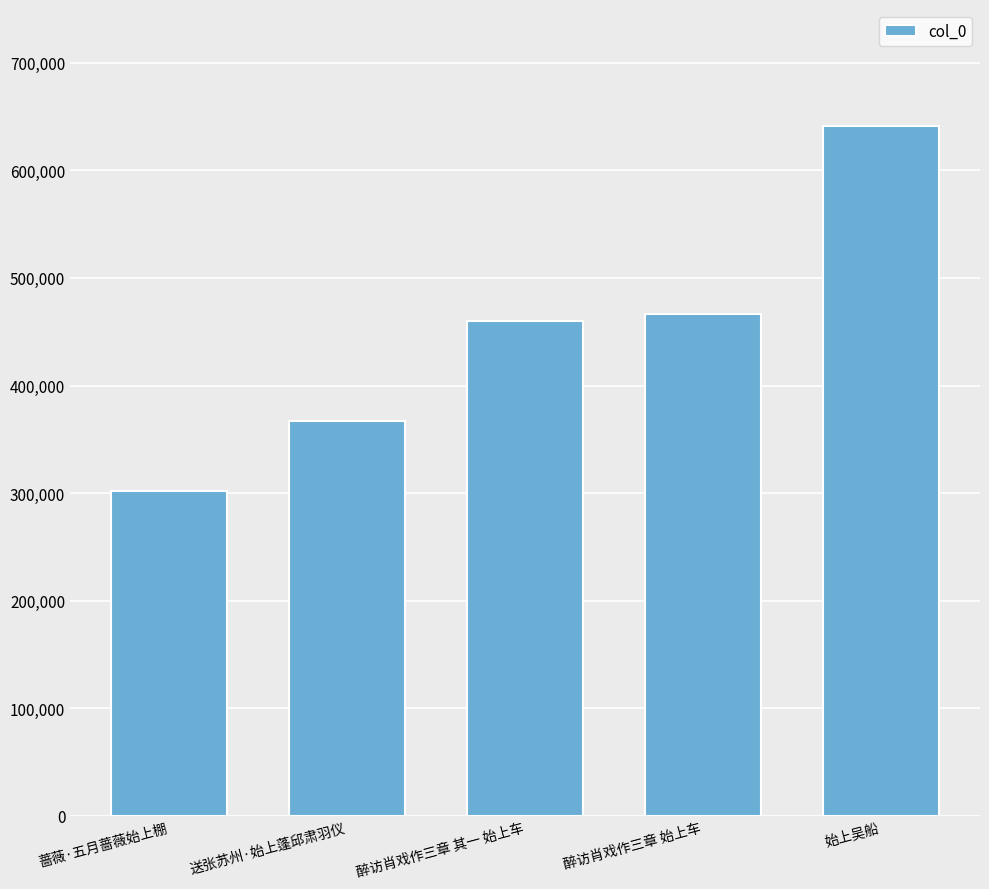

Reading right to left, extract all data points from this chart.

641574	466347	459560	366750	302244